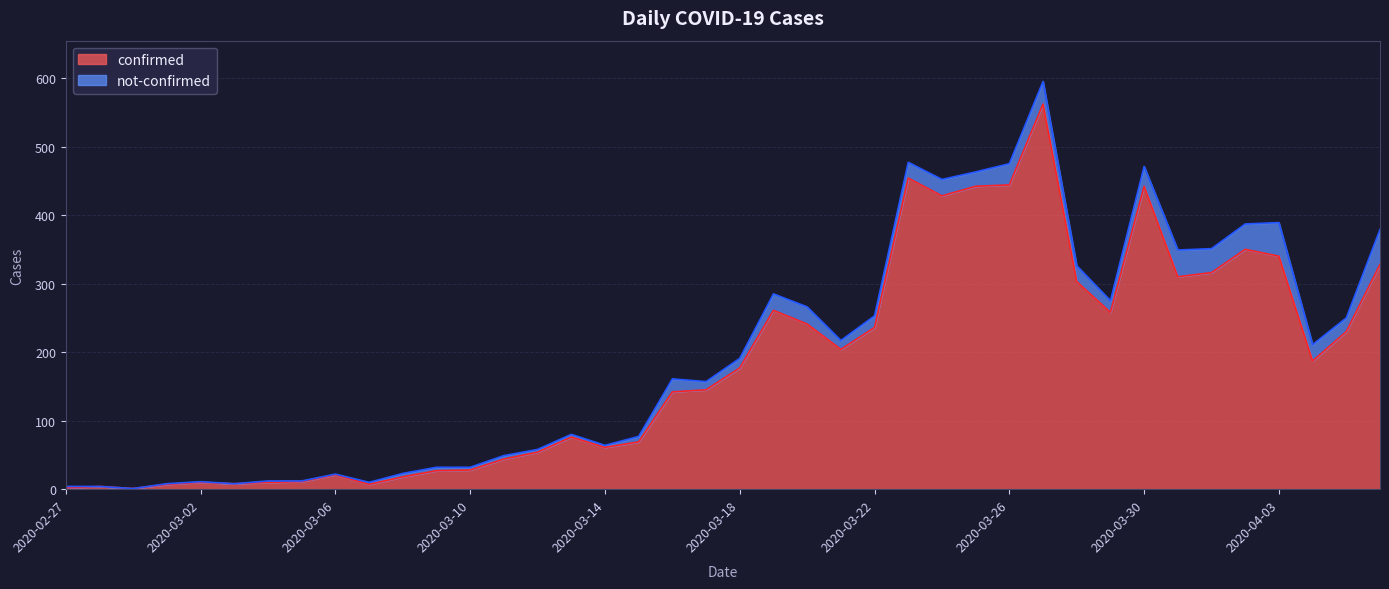

Does the chart display data point markers on the line(s)?

No